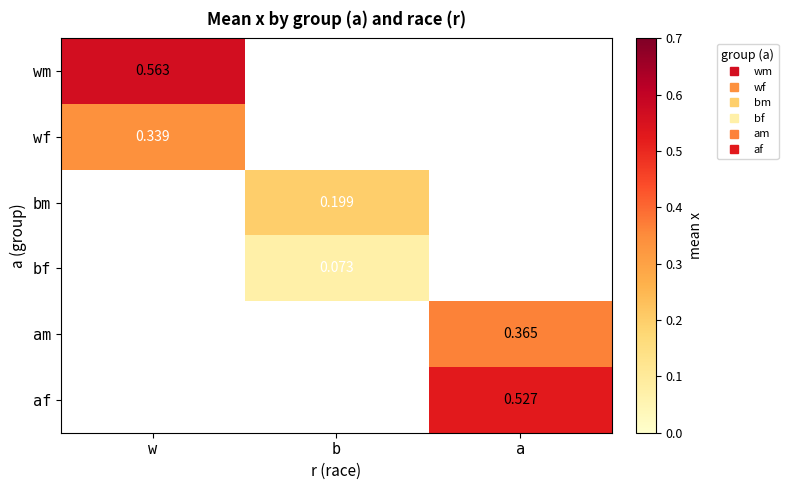

What is the difference between the highest and lowest values at w?

0.2